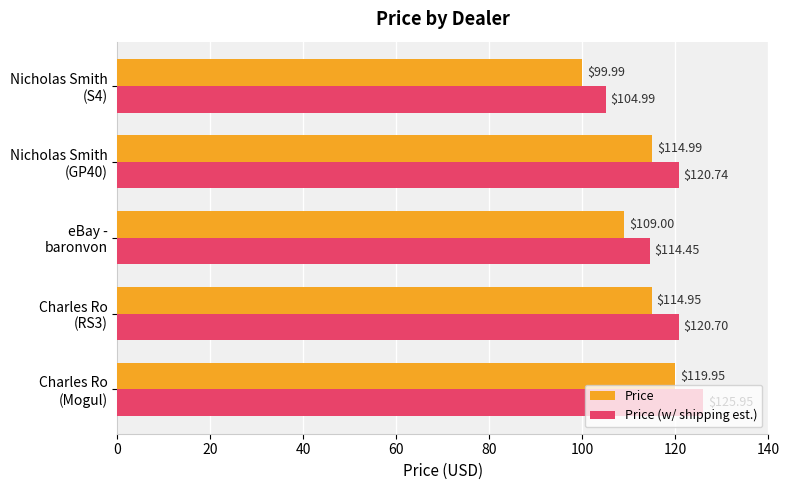

Rank the series by their maximum value, from lowest to highest.

Price, Price (w/ shipping est.)